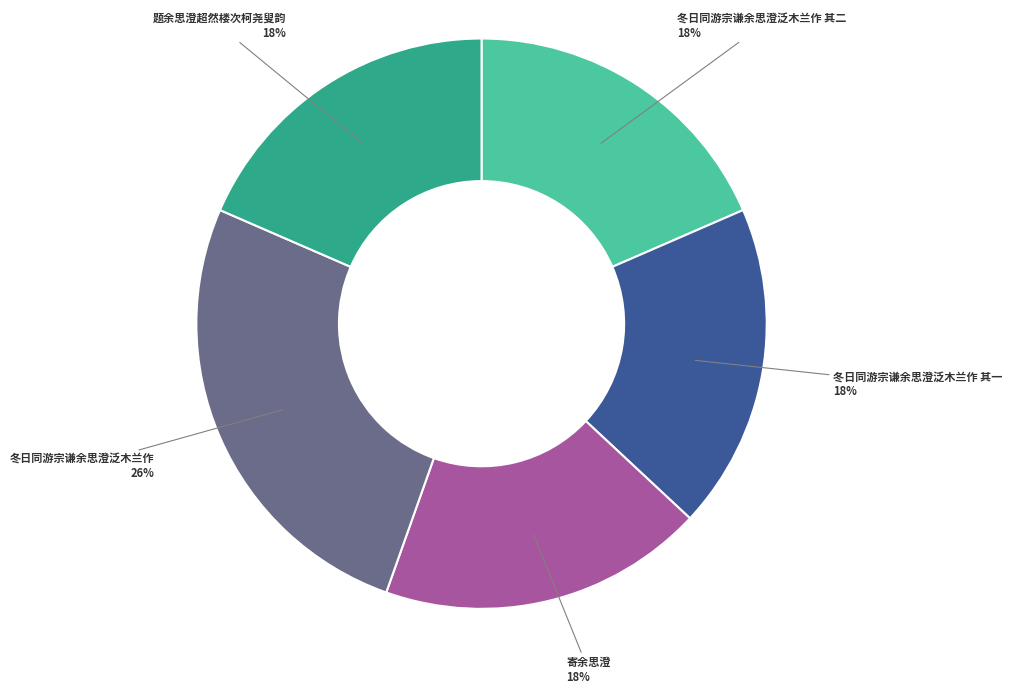

Is there any slice that represents more than half of the pie?

No